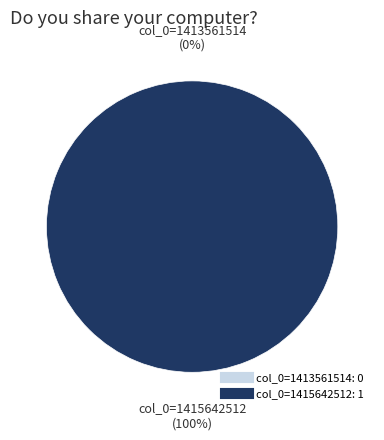

How many slices are in this pie chart?

2